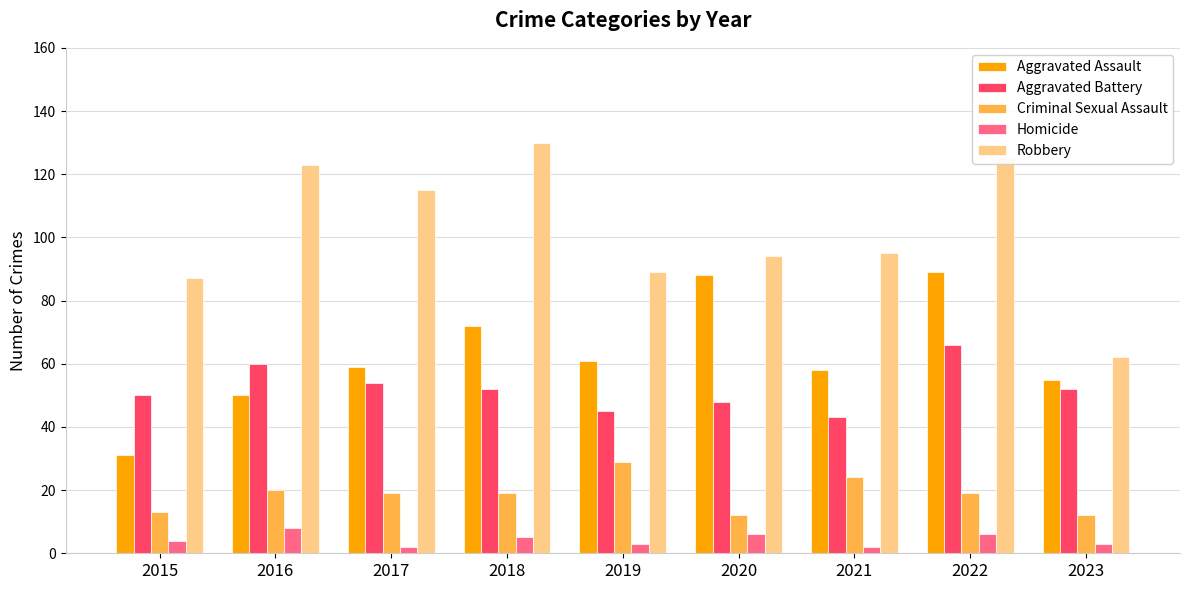

What is the average value of the Robbery series?

102